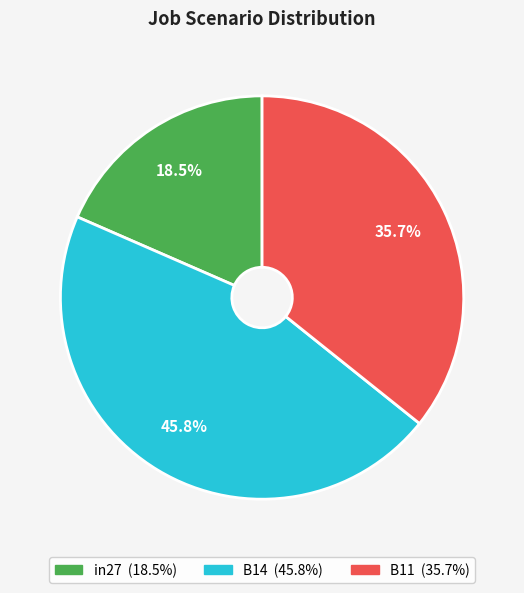

To the nearest percent, what is the combined percentage of B11 and B14?

82%